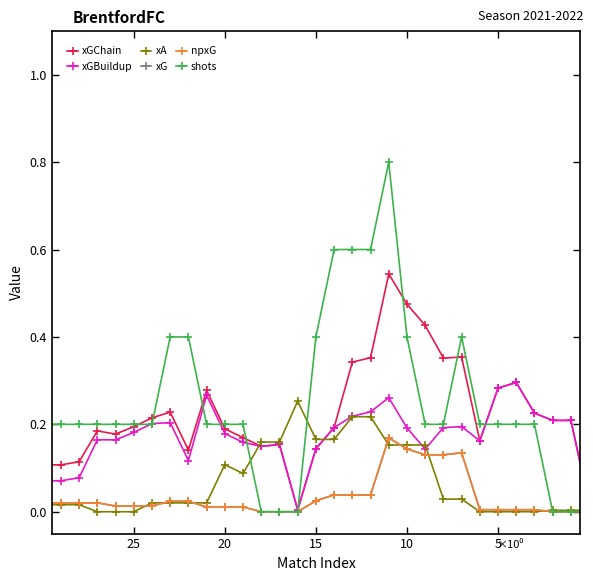

Which series has the largest range (max minus min)?

shots